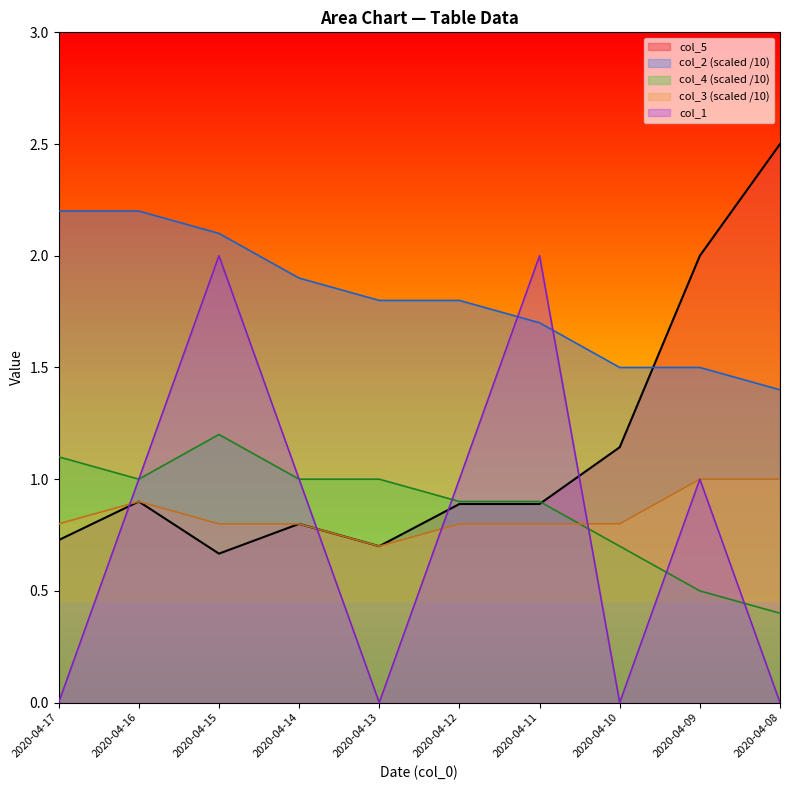

What is the difference between the maximum and minimum values in the col_1 series?

2.0